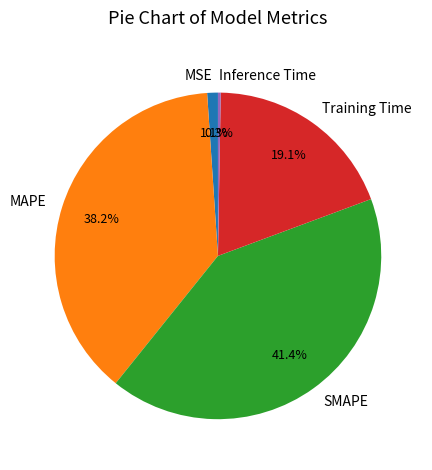

True or false: SMAPE accounts for 41% of the total.

True